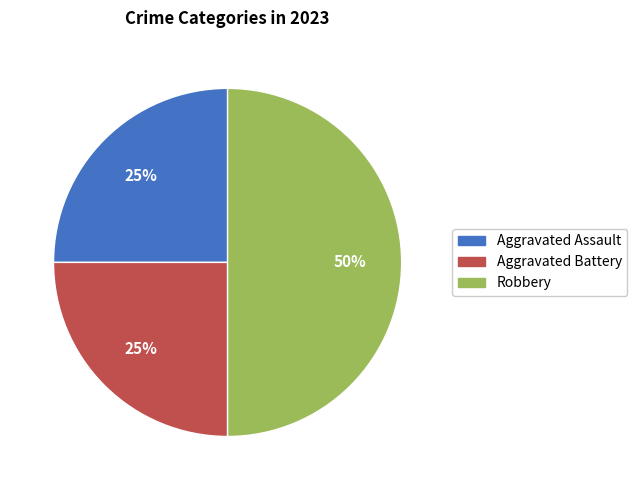

How many segments does this pie chart have?

3